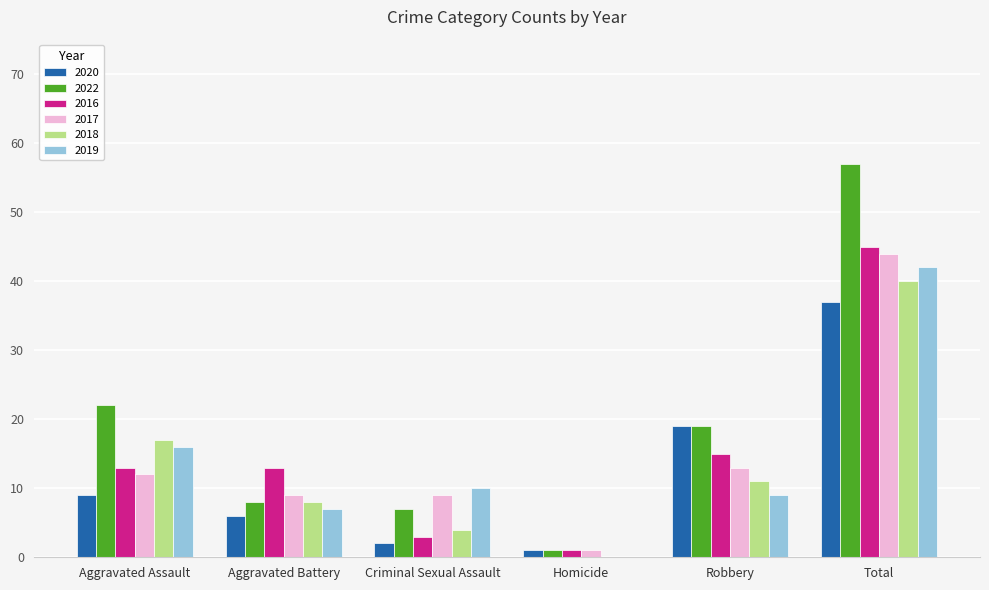

Where is 2020 nearest to the value 19?

Robbery